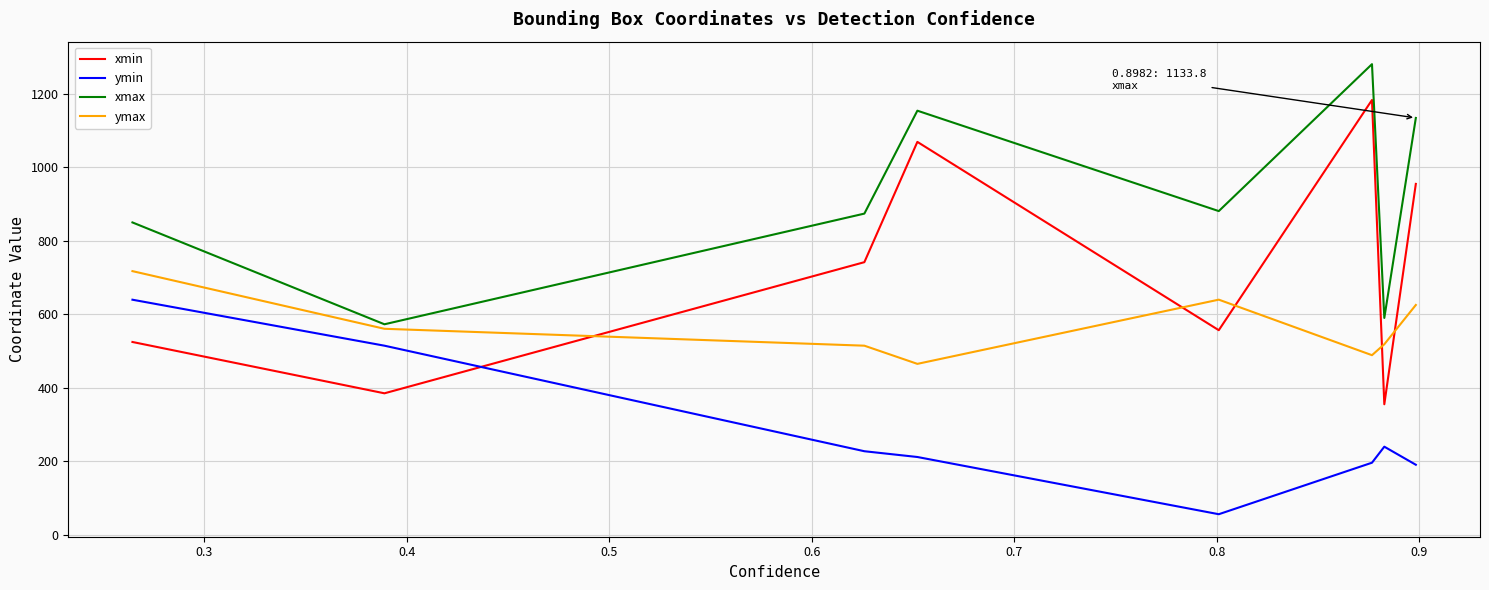

How many times do xmin and ymax cross each other?

5